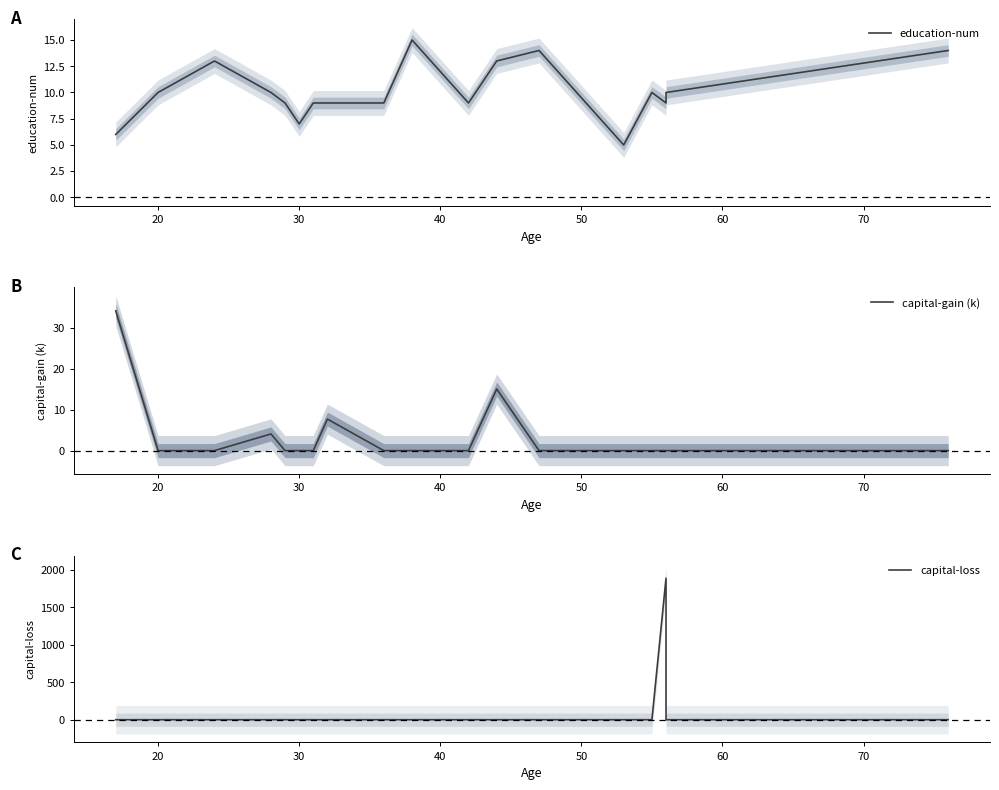

How many education-num values are between 9 and 13?

13